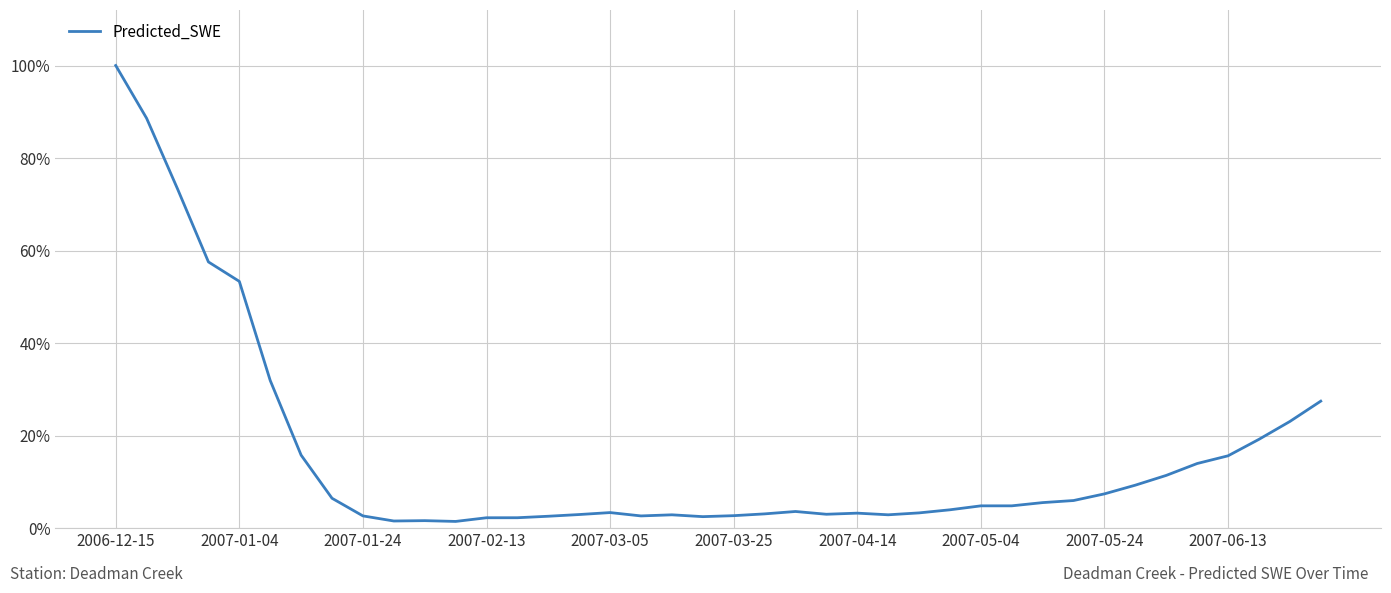

Does the chart display data point markers on the line(s)?

No